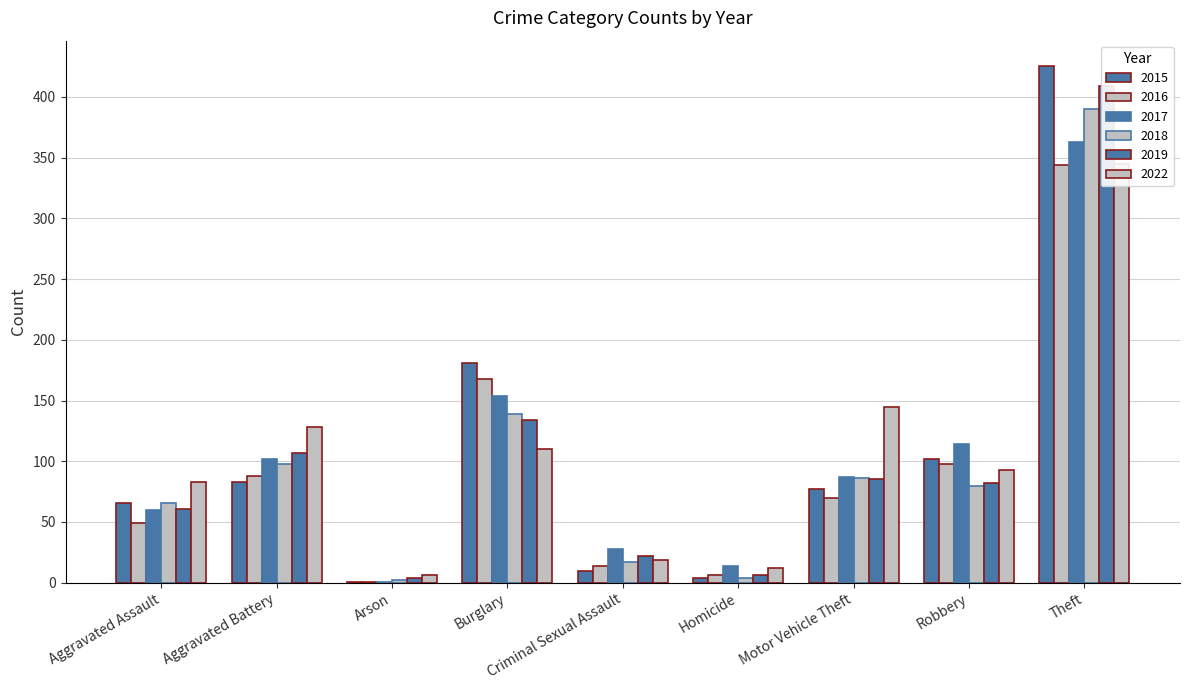

Reading left to right, what are all the values shown in this chart?

2015: Aggravated Assault=66	Aggravated Battery=83	Arson=1	Burglary=181	Criminal Sexual Assault=10	Homicide=4	Motor Vehicle Theft=77	Robbery=102	Theft=425
2016: Aggravated Assault=49	Aggravated Battery=88	Arson=1	Burglary=168	Criminal Sexual Assault=14	Homicide=6	Motor Vehicle Theft=70	Robbery=98	Theft=344
2017: Aggravated Assault=60	Aggravated Battery=102	Arson=1	Burglary=154	Criminal Sexual Assault=28	Homicide=14	Motor Vehicle Theft=87	Robbery=114	Theft=363
2018: Aggravated Assault=66	Aggravated Battery=98	Arson=2	Burglary=139	Criminal Sexual Assault=17	Homicide=4	Motor Vehicle Theft=86	Robbery=80	Theft=390
2019: Aggravated Assault=61	Aggravated Battery=107	Arson=4	Burglary=134	Criminal Sexual Assault=22	Homicide=6	Motor Vehicle Theft=85	Robbery=82	Theft=409
2022: Aggravated Assault=83	Aggravated Battery=128	Arson=6	Burglary=110	Criminal Sexual Assault=19	Homicide=12	Motor Vehicle Theft=145	Robbery=93	Theft=345